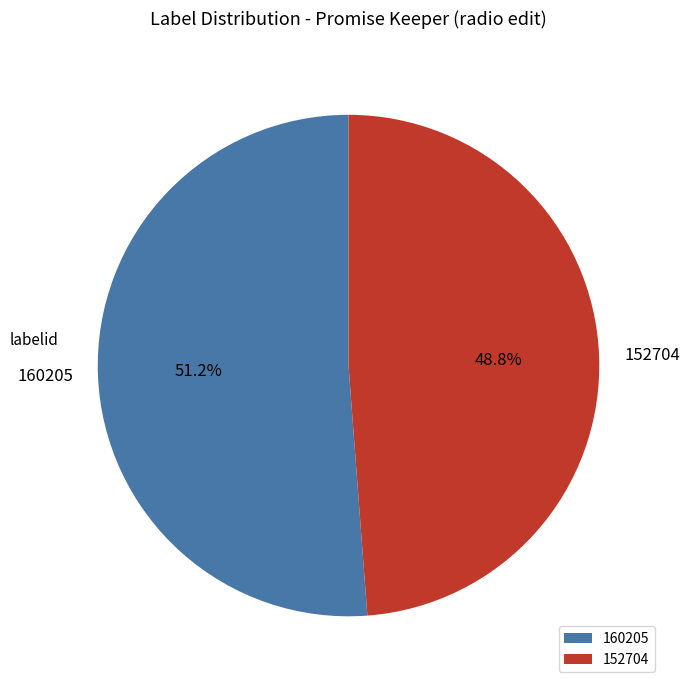

Rank the categories by value from lowest to highest.

152704, 160205